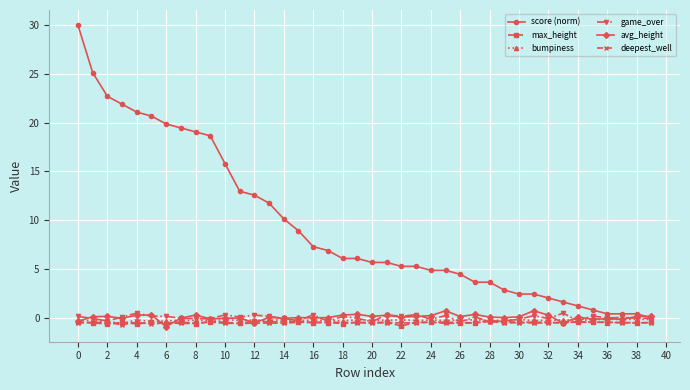

What is the minimum value shown in the chart?

-0.9